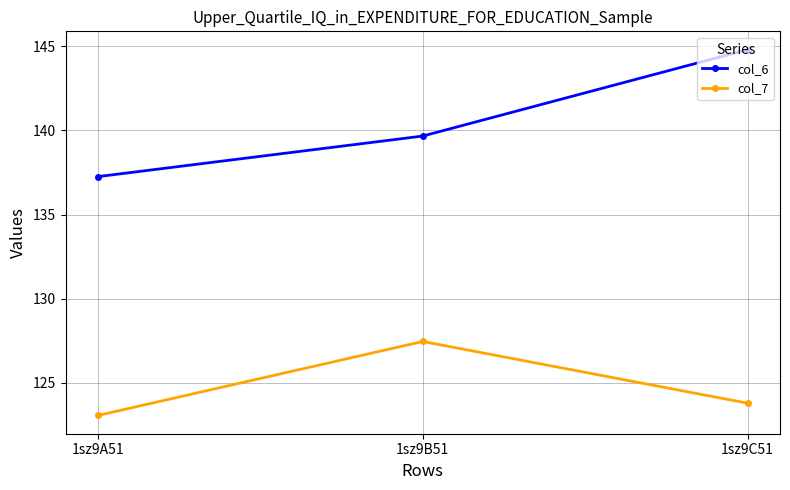

The value of col_7 at 1sz9A51 is 123.0. True or false?

True